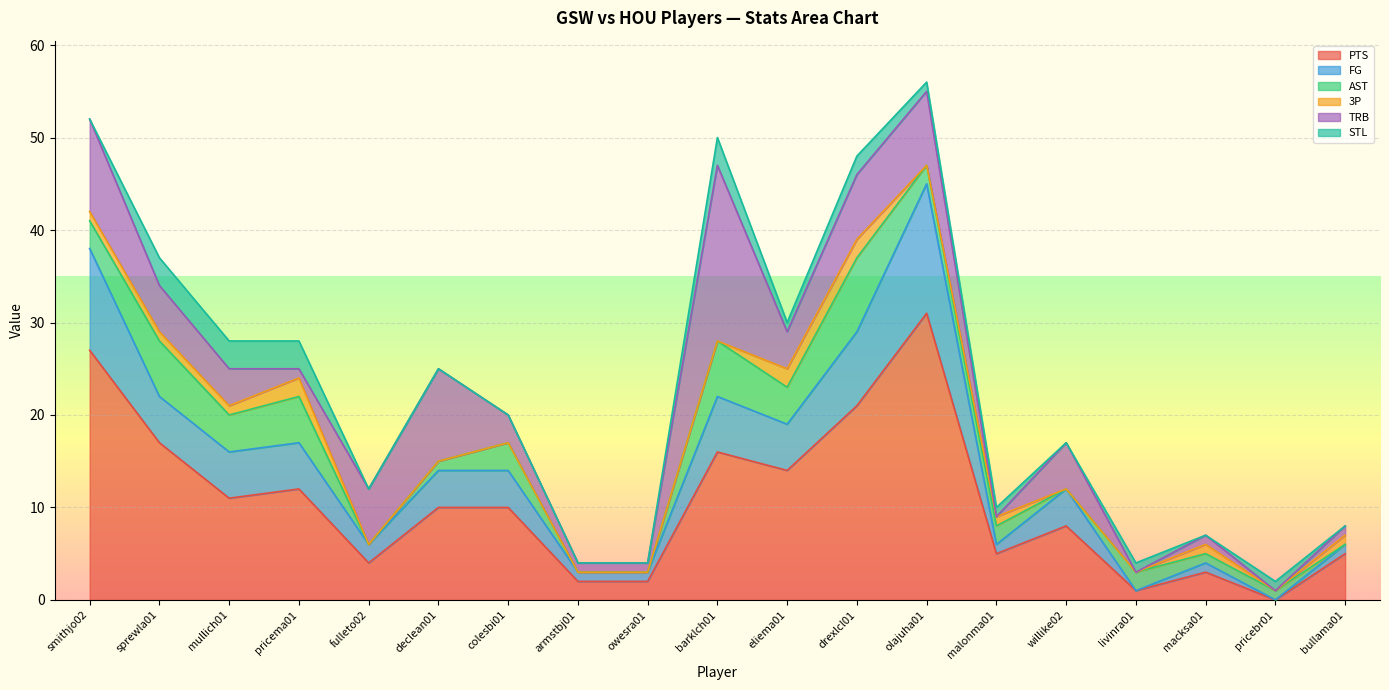

Which series has the largest range (max minus min)?

PTS